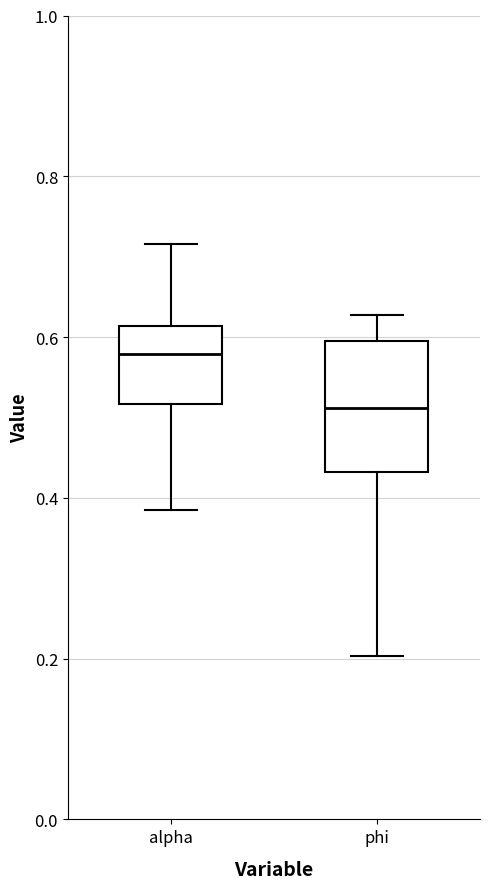

Which box has the highest median line?

alpha